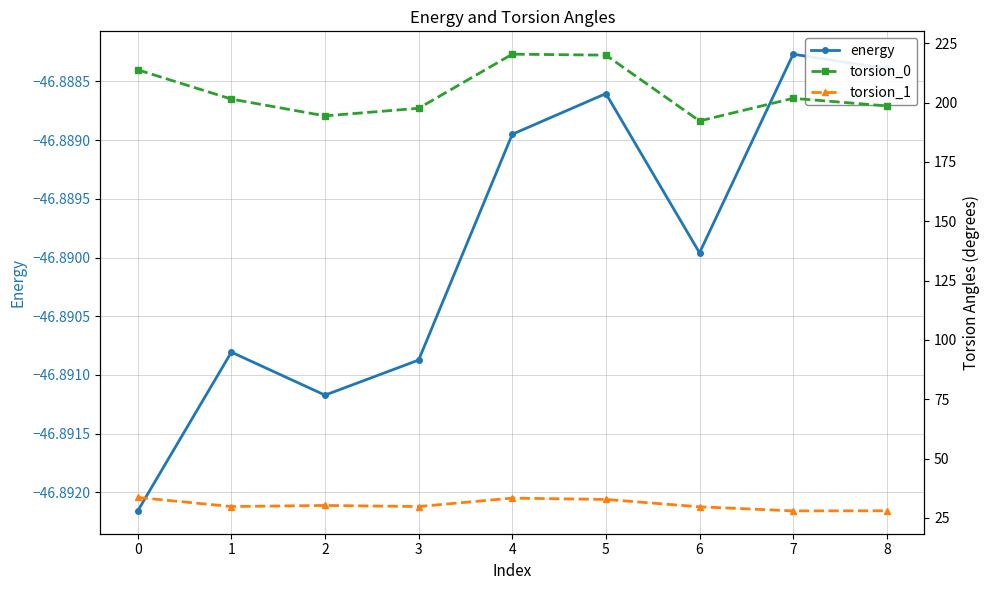

True or false: energy and torsion_0 cross at least once.

False